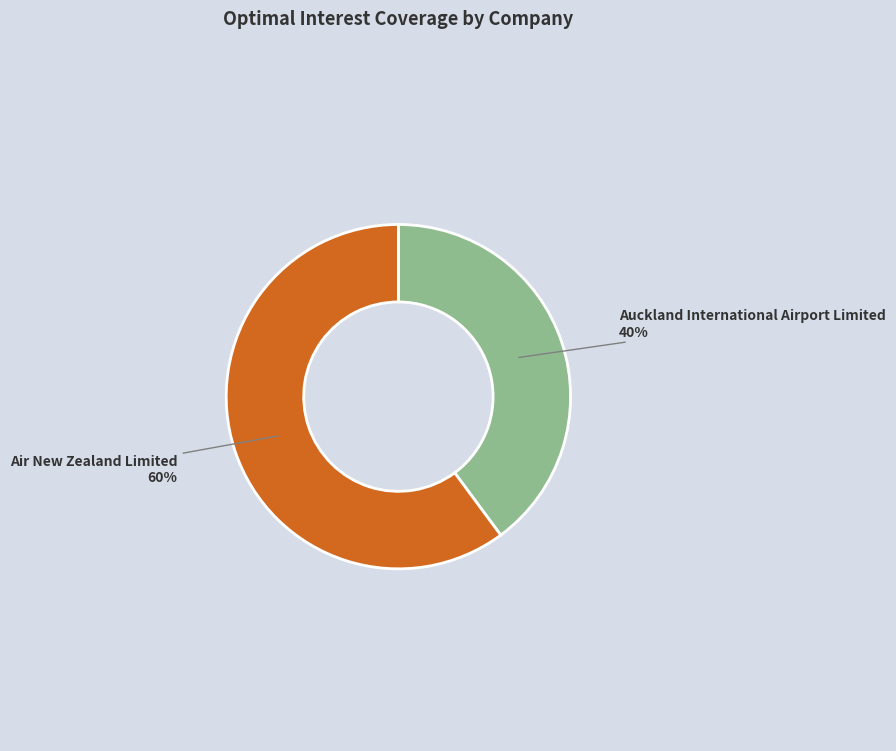

Which category has the biggest portion of the pie?

Air New Zealand Limited